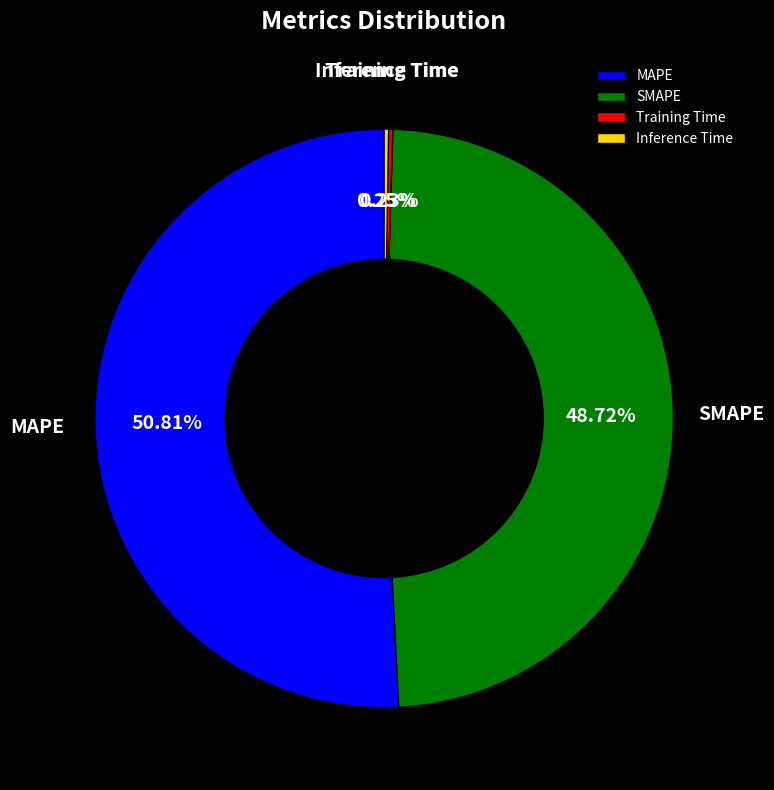

Which category has the biggest portion of the pie?

MAPE